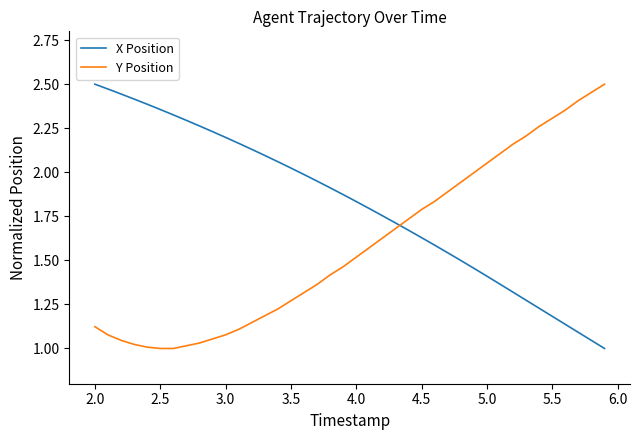

List the series in order of their overall mean, highest first.

X Position, Y Position